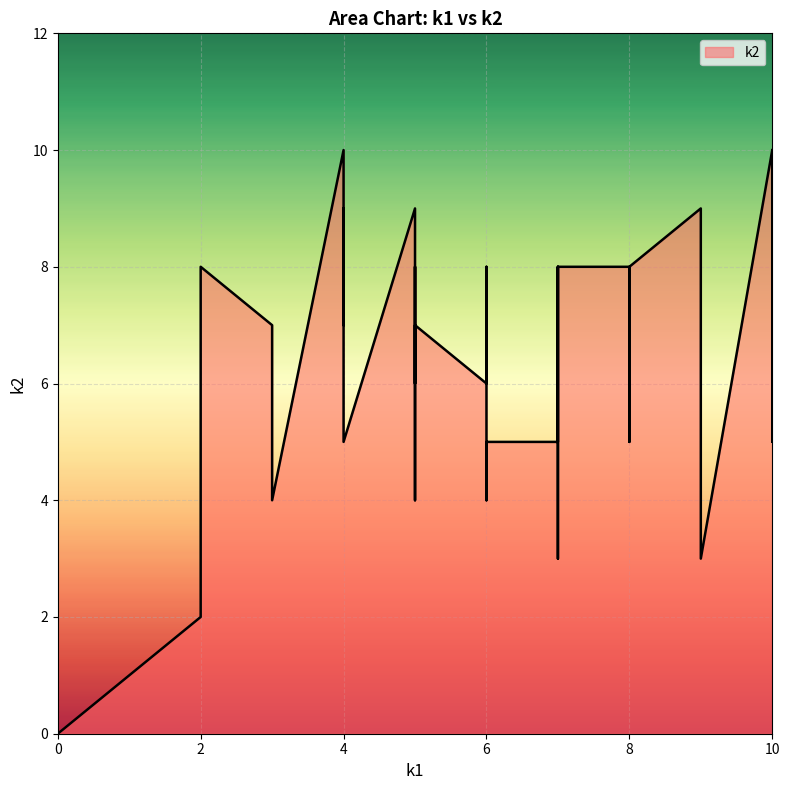

The chart shows a value of 0 at 0. True or false?

True